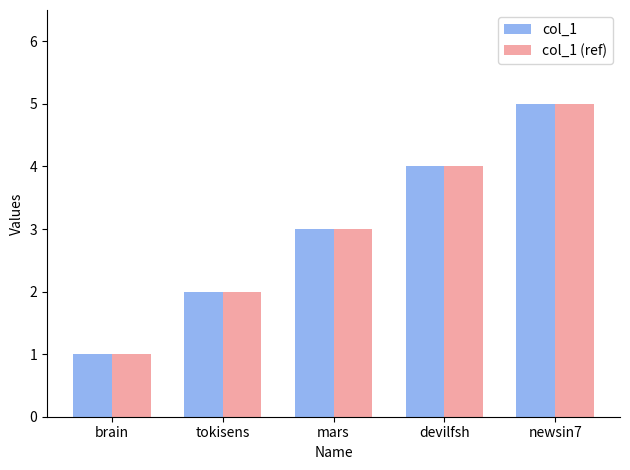

Reading left to right, extract all data points from this chart.

col_1: brain=1	tokisens=2	mars=3	devilfsh=4	newsin7=5
col_1 (ref): brain=1	tokisens=2	mars=3	devilfsh=4	newsin7=5